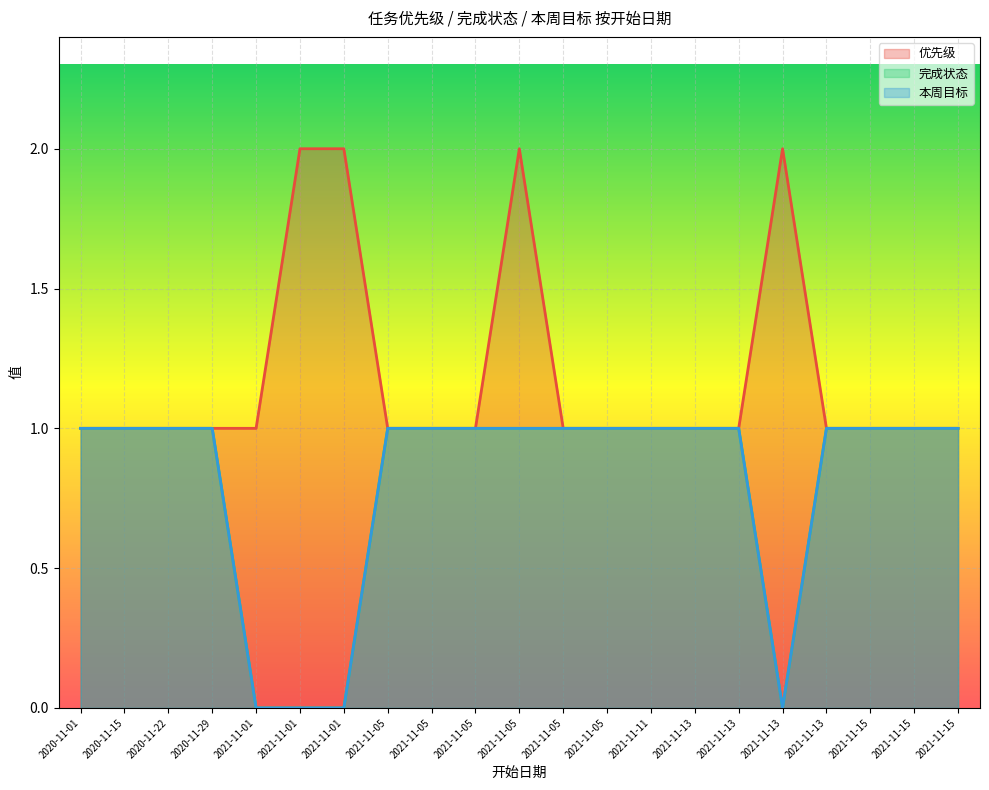

How many interior local peaks does the 优先级 series have?

2